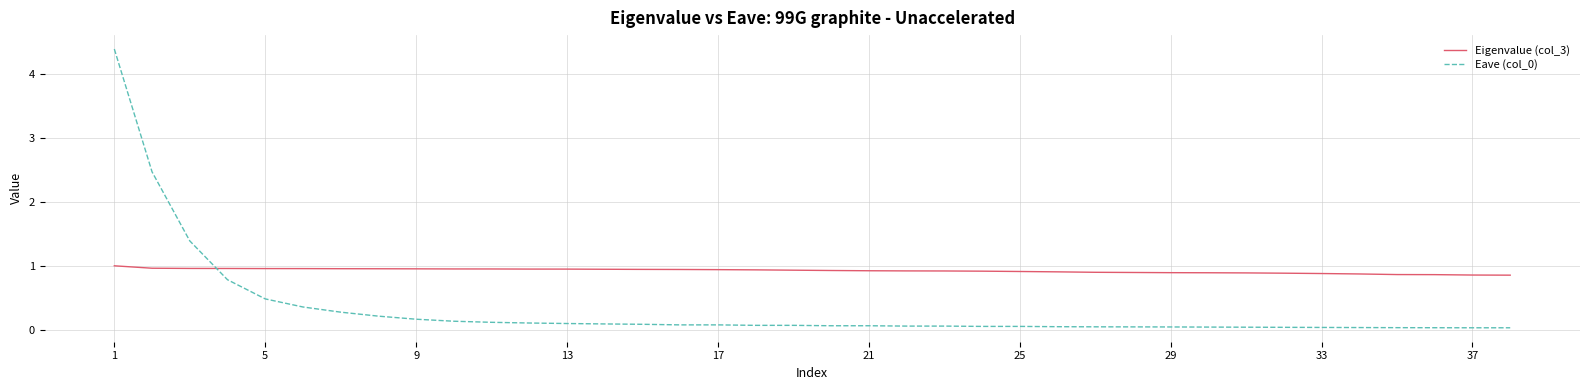

Which series has the largest total across all categories?

Eigenvalue (col_3)